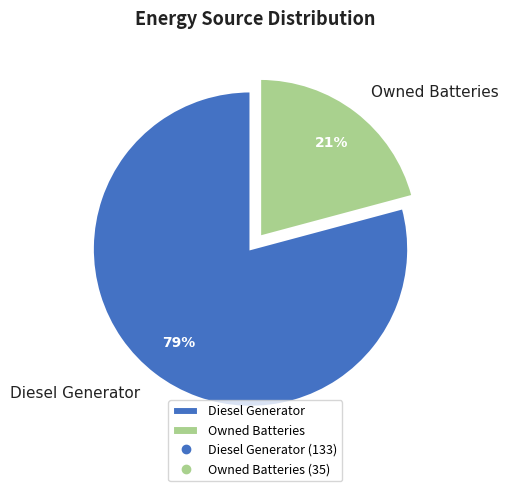

To the nearest percent, what is the difference between the Diesel Generator and Owned Batteries slice percentages?

58%